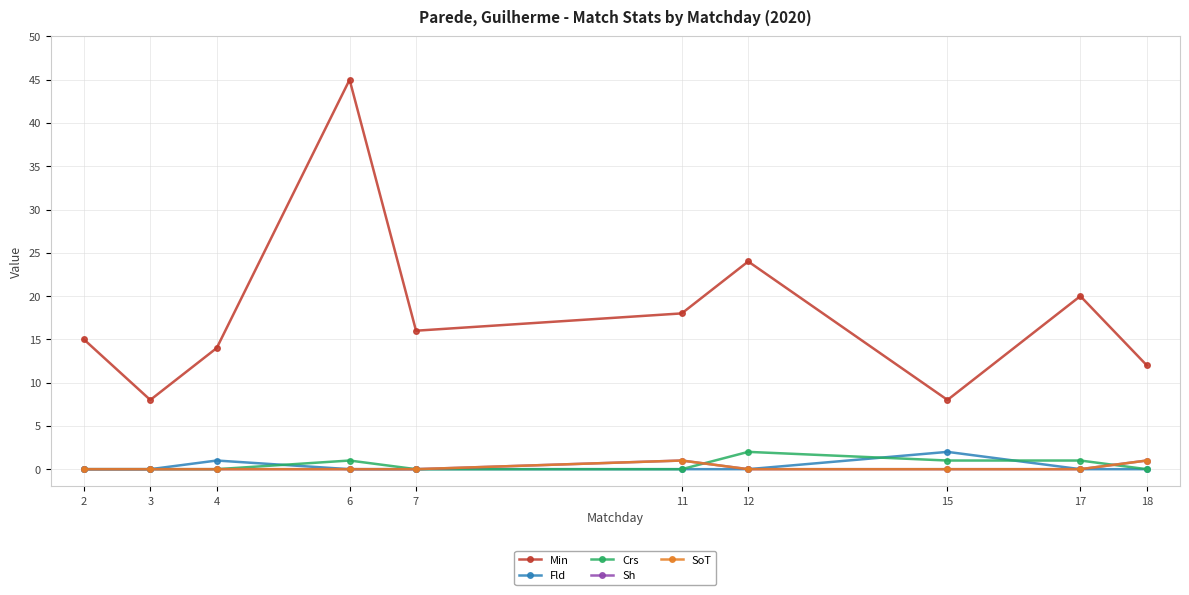

Where is the first local minimum for Min?

3